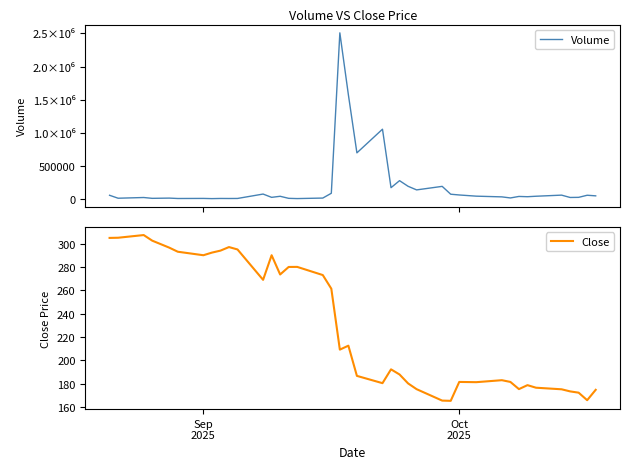

At how many categories does at least one series exceed 2157629?

1